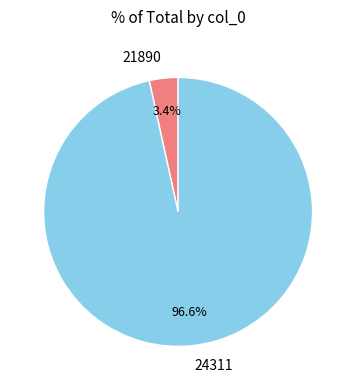

To the nearest percent, what is the combined percentage of 21890 and 24311?

100%